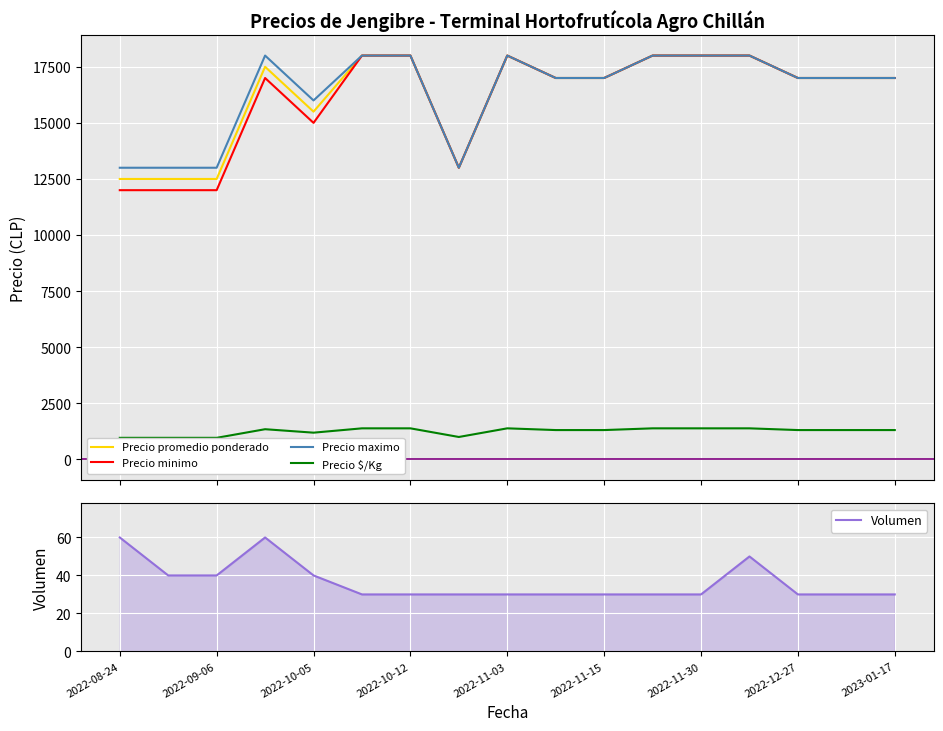

True or false: Precio $/Kg and Precio promedio ponderado intersect in this chart.

False